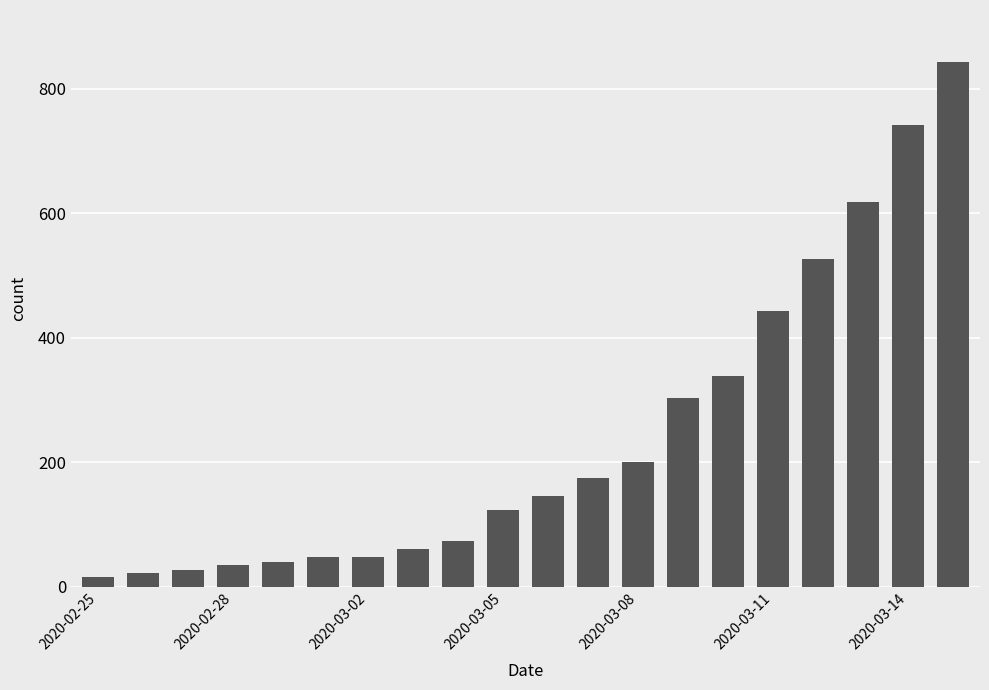

What is the average value?

241